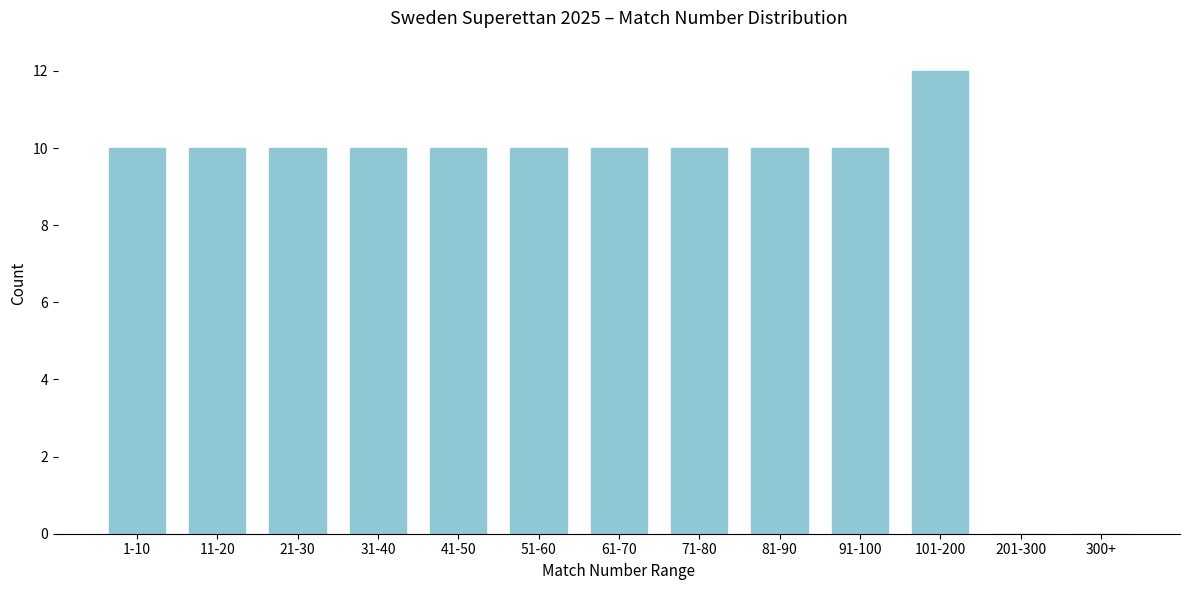

Reading right to left, list all the values displayed in this chart.

300+=0	201-300=0	101-200=12	91-100=10	81-90=10	71-80=10	61-70=10	51-60=10	41-50=10	31-40=10	21-30=10	11-20=10	1-10=10